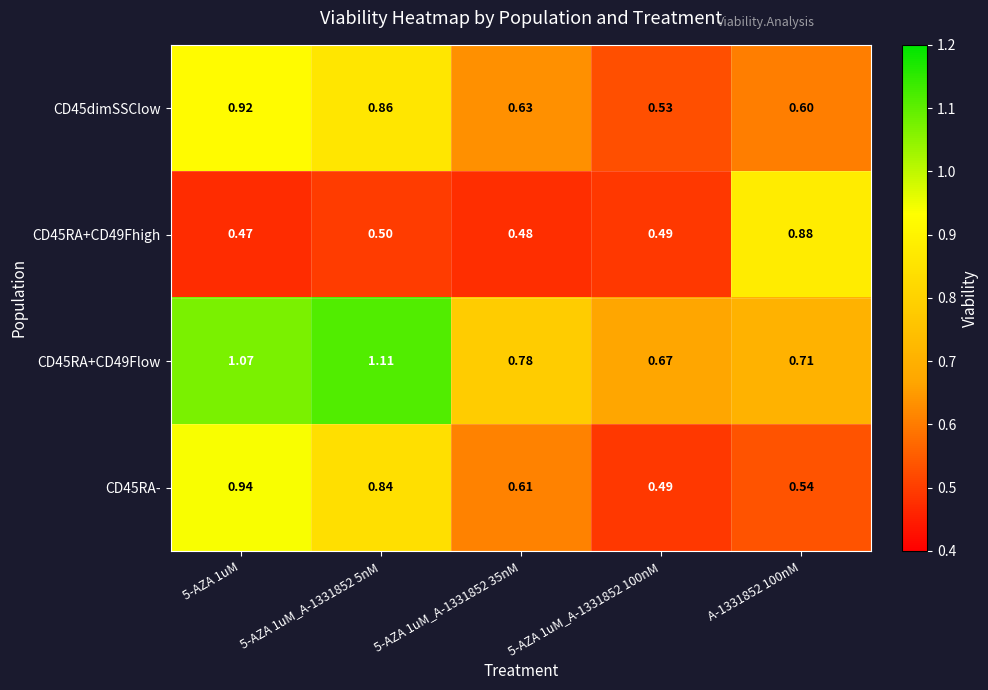

What is the difference between the highest and lowest values at 5-AZA 1uM_A-1331852 35nM?

0.3